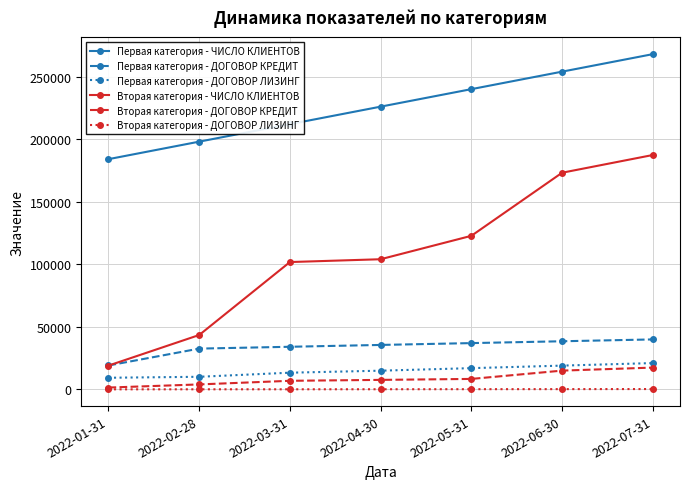

At how many categories does at least one series exceed 156497?

7